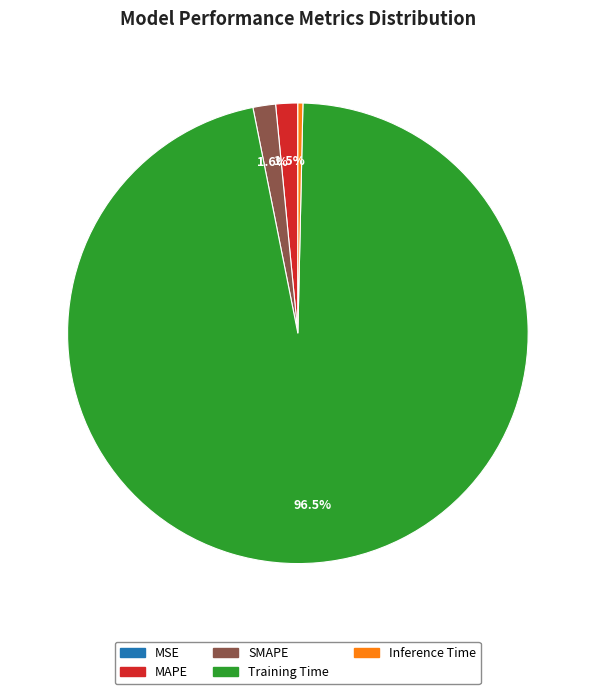

Does any single category account for the majority?

Yes